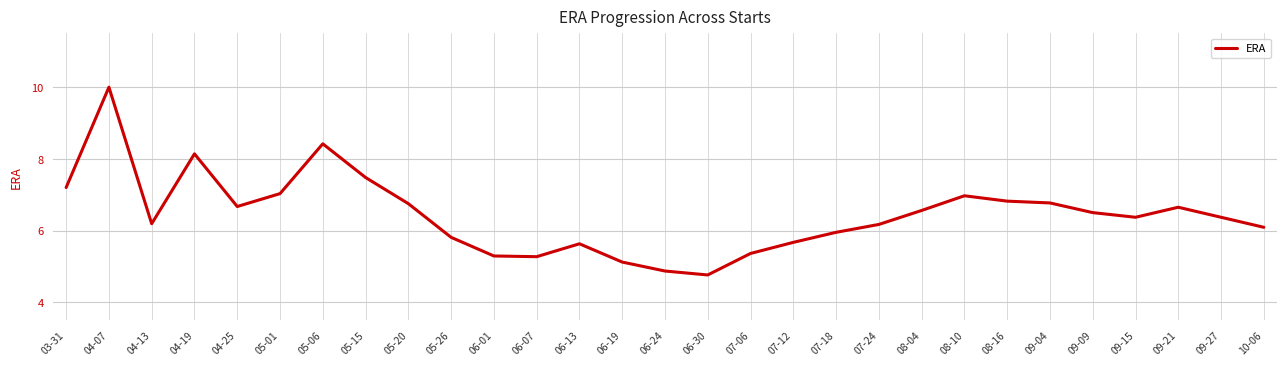

The value at 04-07 is 10.0. True or false?

True